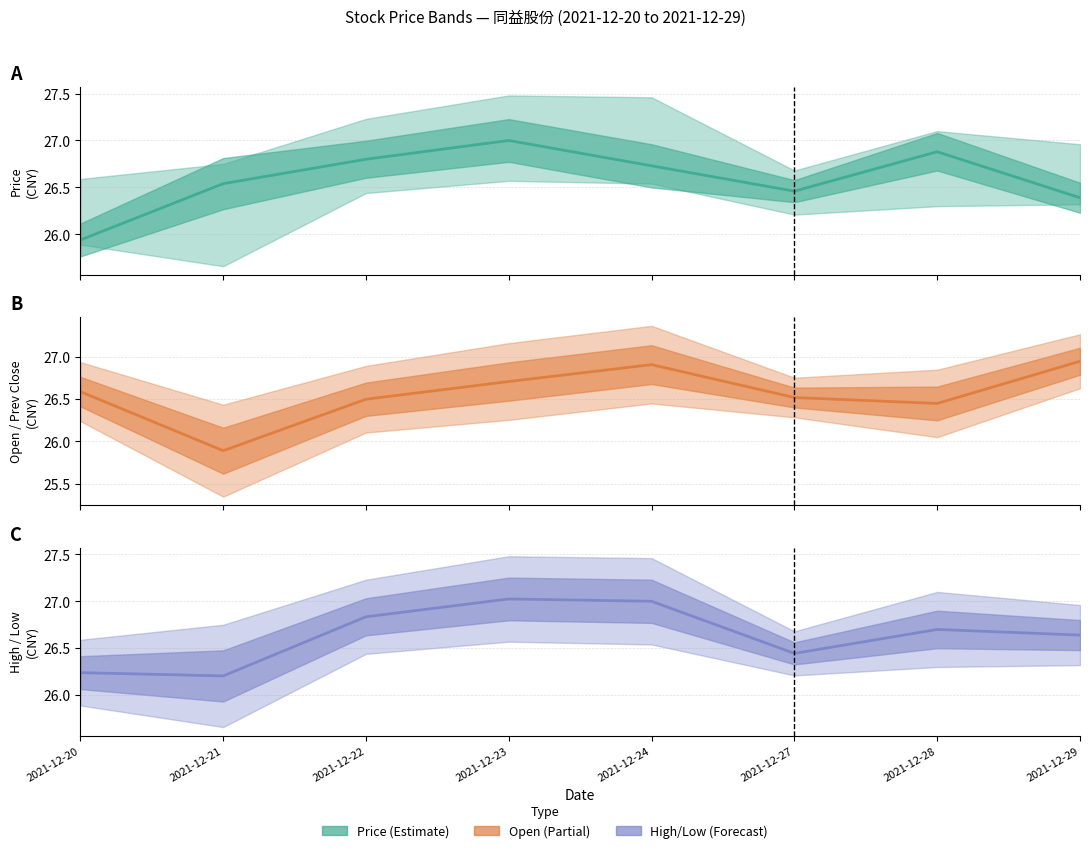

In A mid, how many points are lower than both neighbors (excluding endpoints)?

1